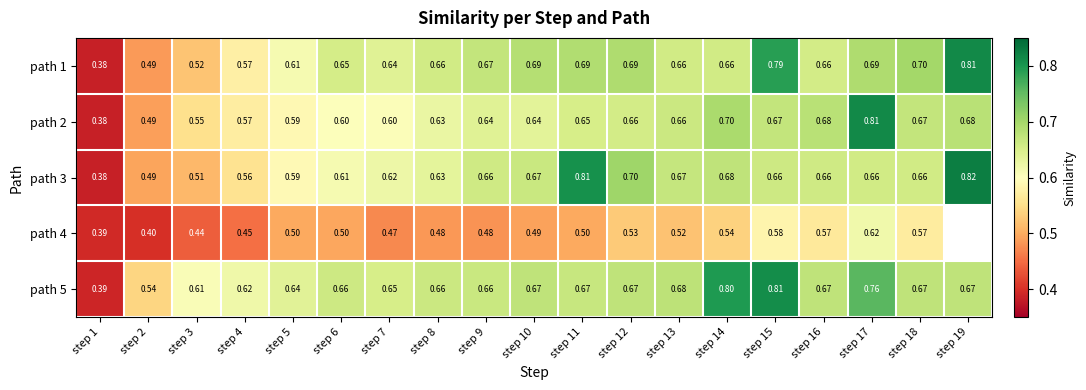

Is the value of path 3 at step 10 greater than the value of path 5 at step 9?

Yes